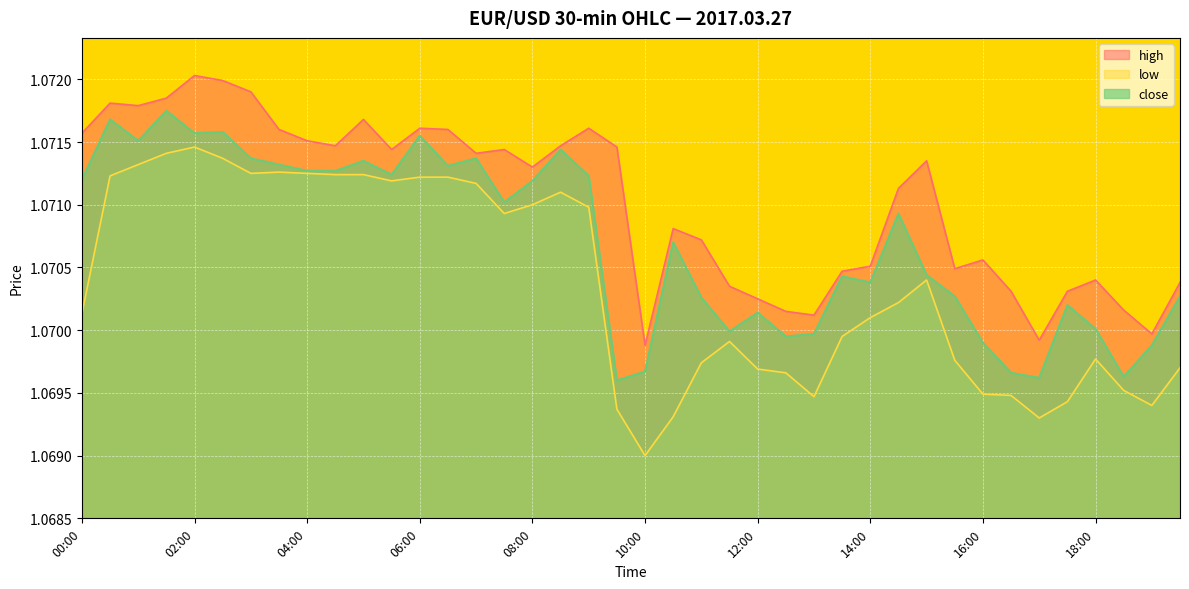

At which category does low reach its first local peak?

02:00